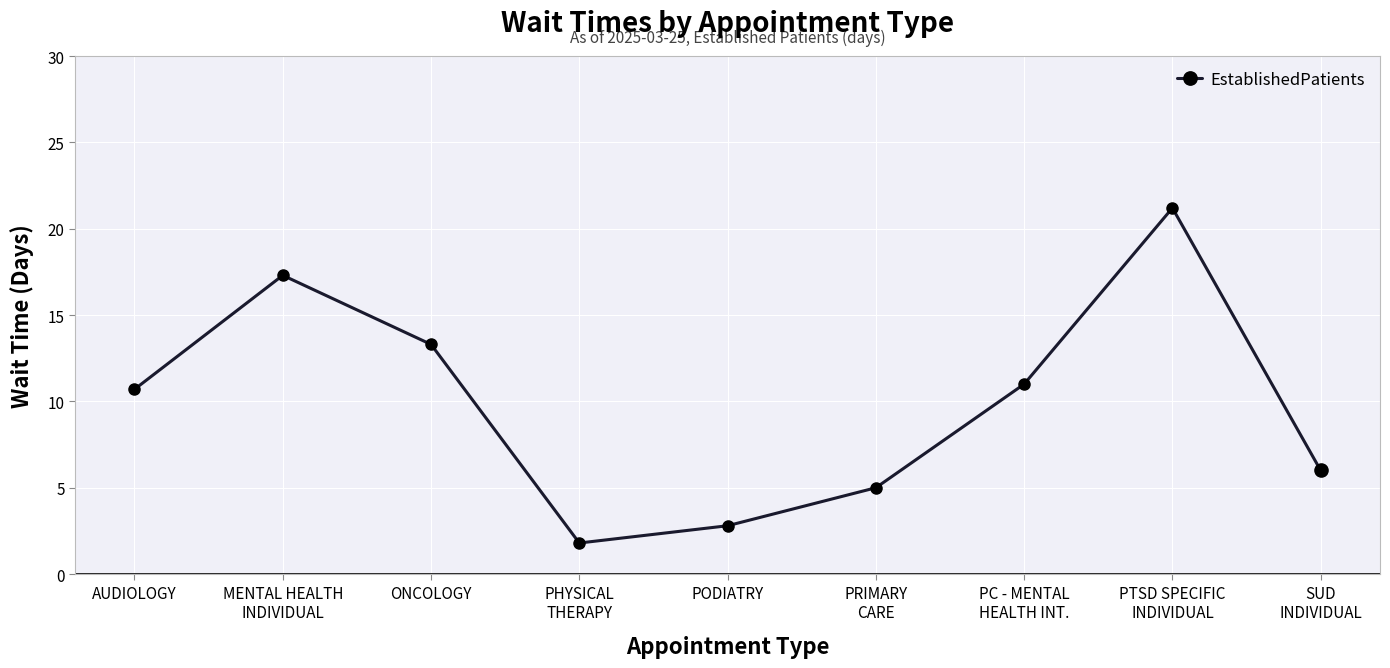

What is the ratio of the value at PODIATRY to the value at PRIMARY
CARE?

0.6